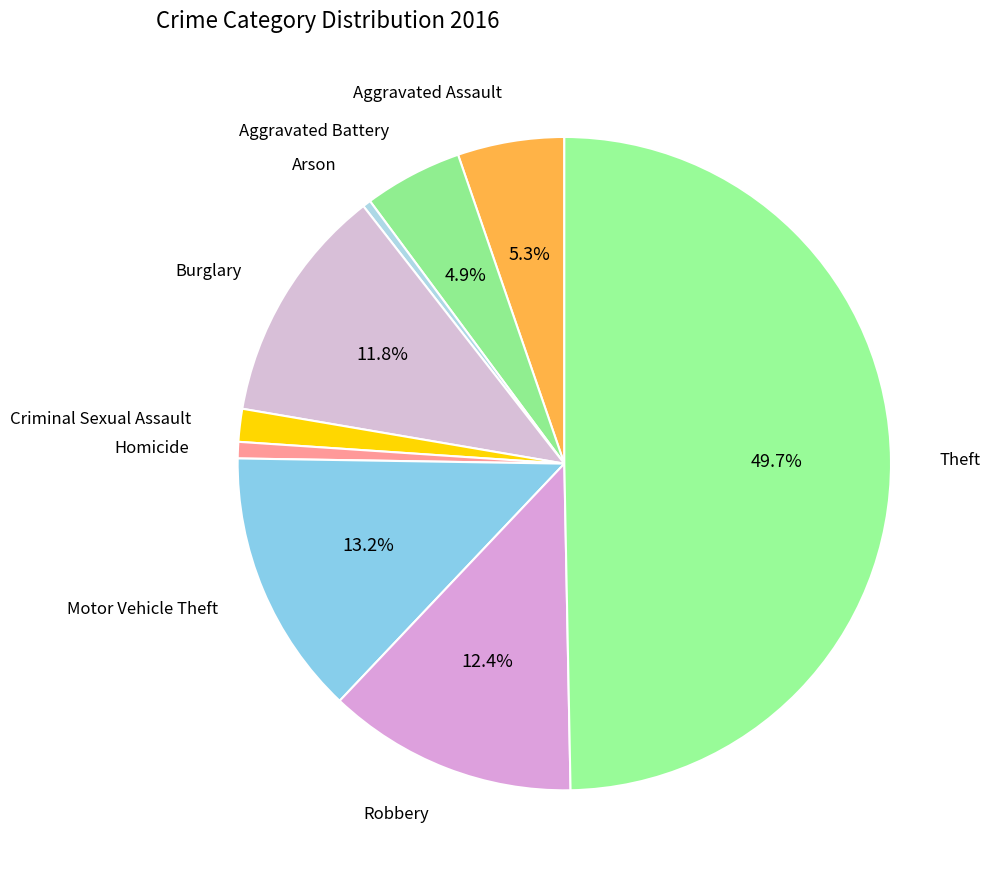

What is the total percentage of Motor Vehicle Theft and Robbery?

25.6%